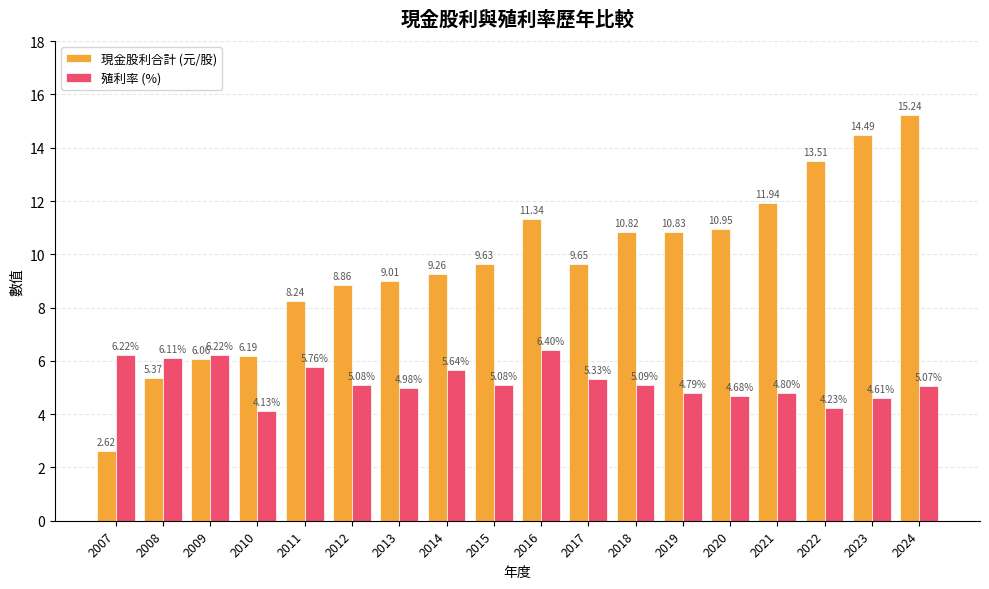

What is the difference between the maximum and minimum values in the 現金股利合計 (元/股) series?

12.6